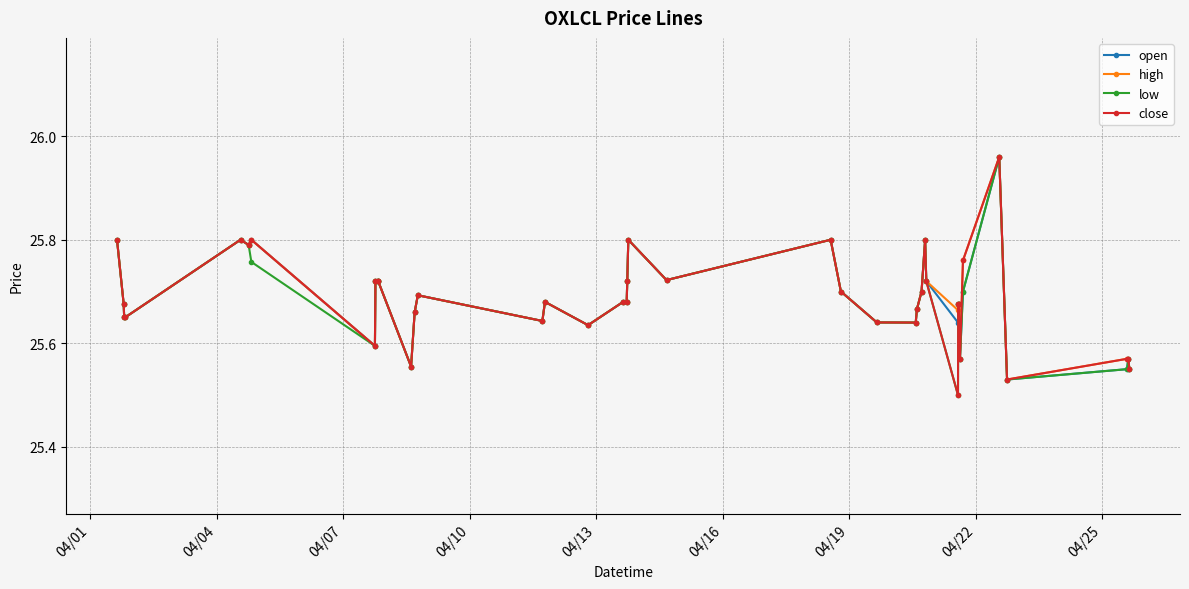

At how many categories does at least one series exceed 25?

40